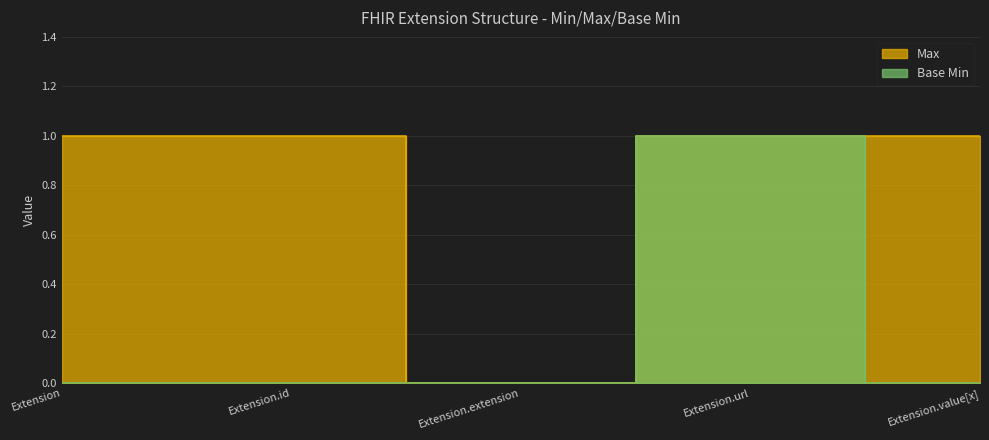

The Base Min series shows 0 at Extension. True or false?

False